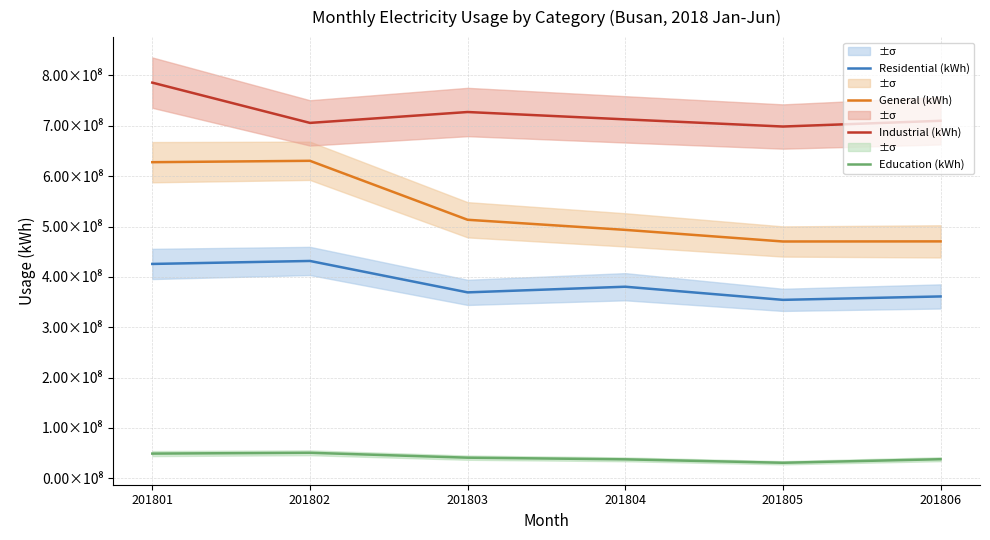

What is the difference between the Residential (kWh) values at 201806 and 201805?

6792510